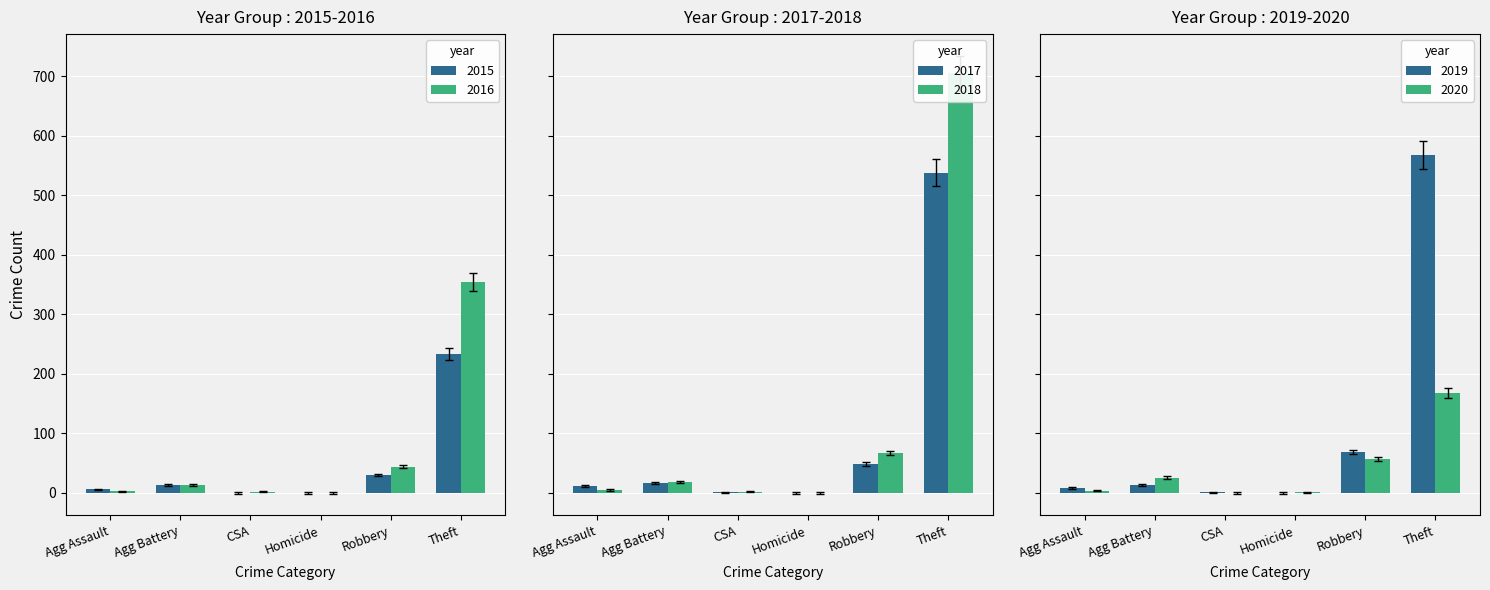

Where is the data nearest to the value 84?

Robbery